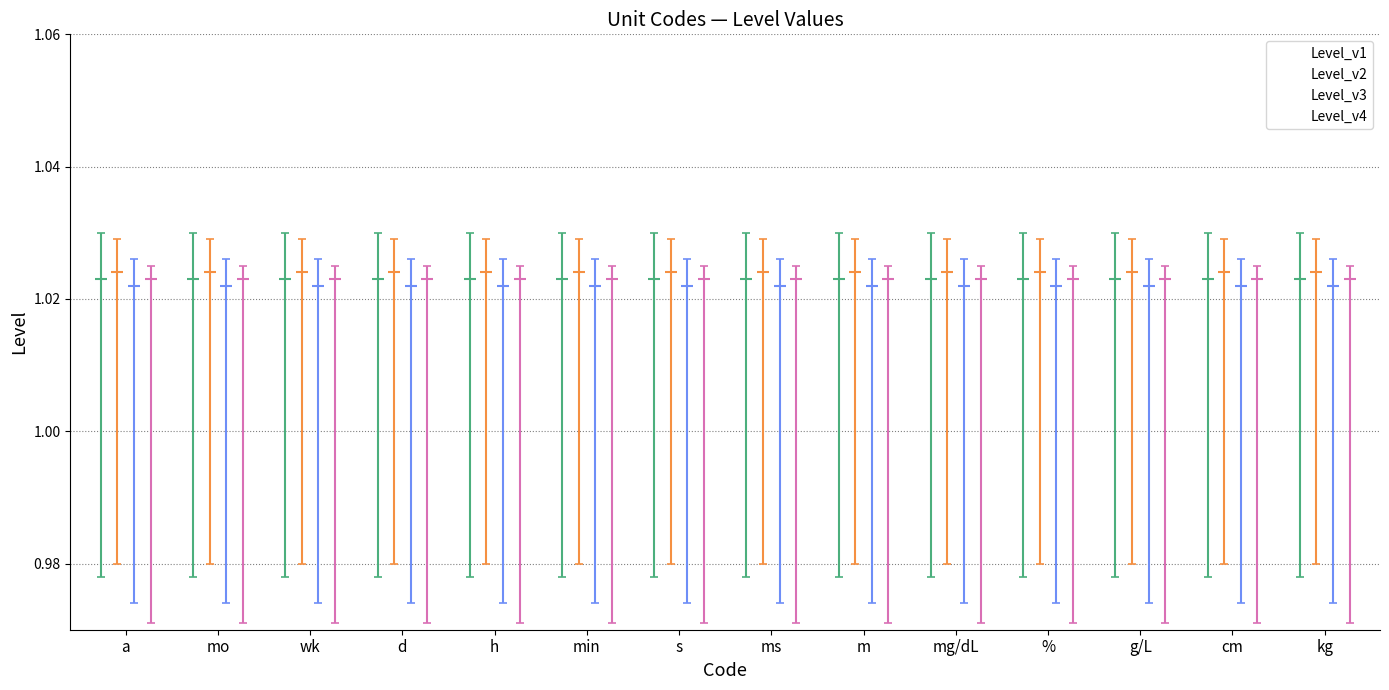

What is the sum of all Level_v1 values?

14.3